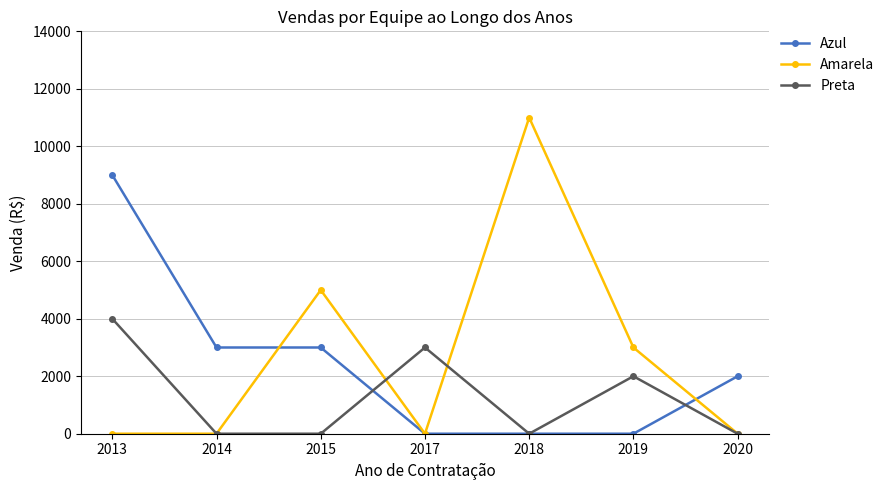

How many values in the Amarela series exceed 0?

3